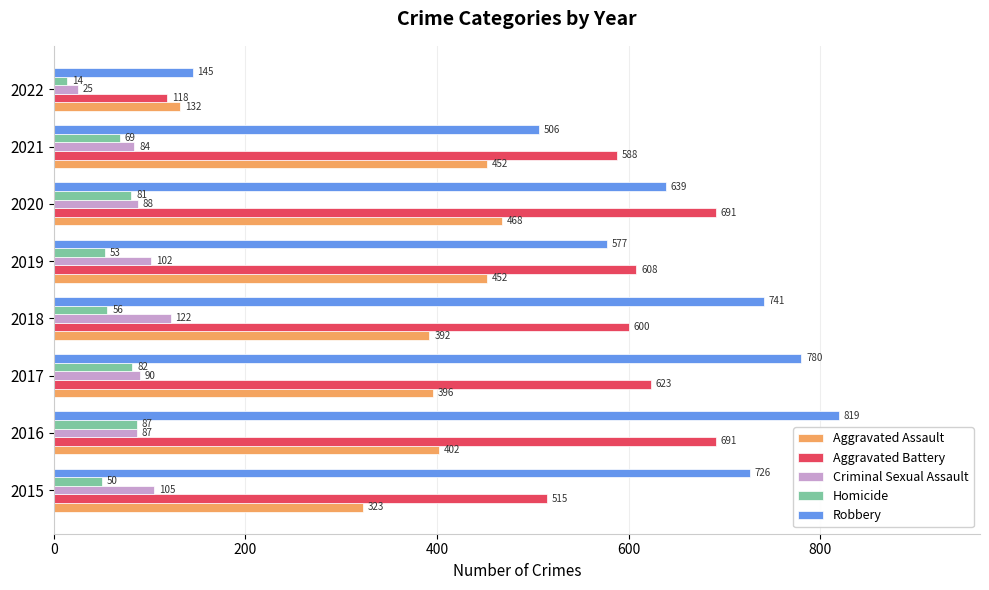

True or false: Robbery has a value of 506 at 2021.

True